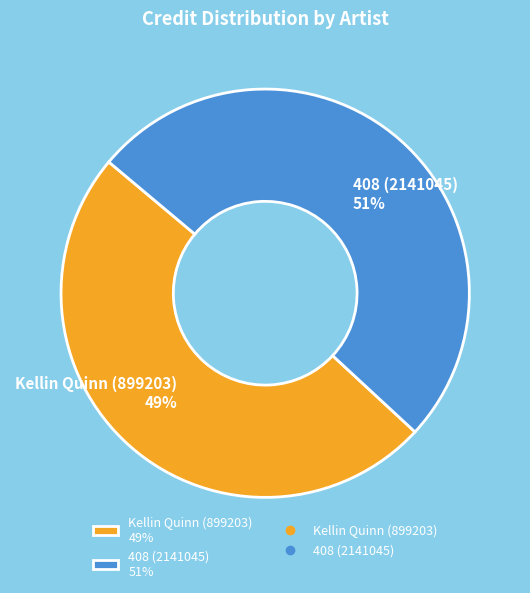

What is the smallest slice in the pie chart?

Kellin Quinn (899203)